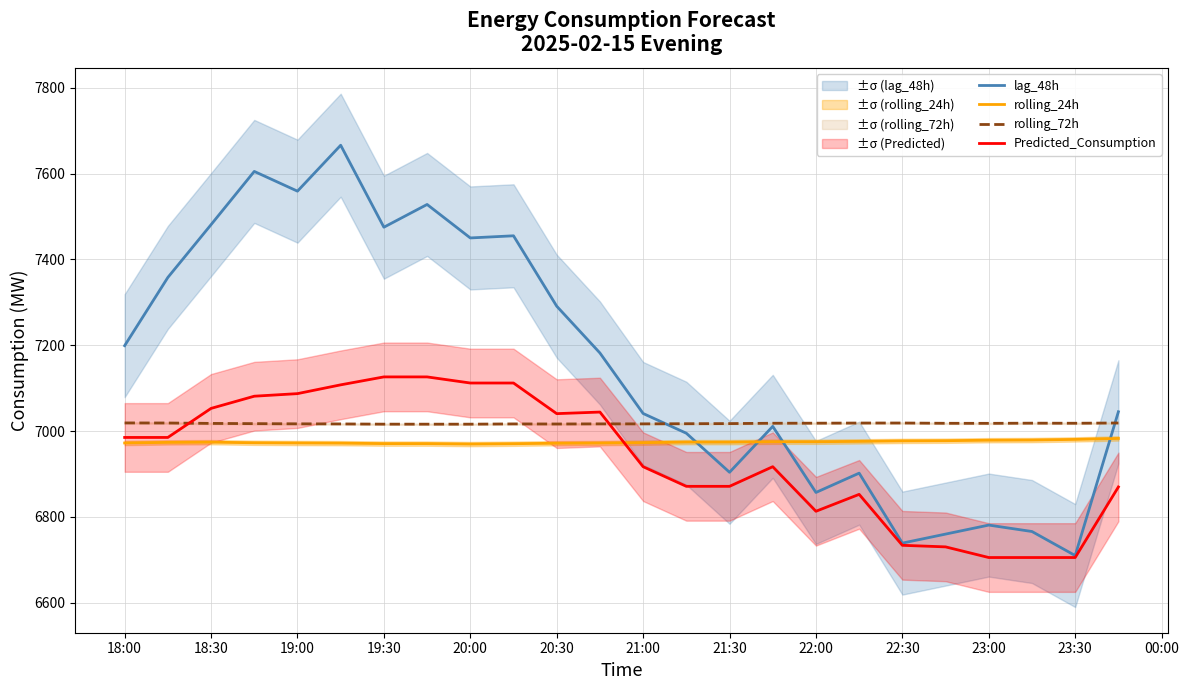

Is it true that rolling_72h equals 7016.8 at 21:00?

True